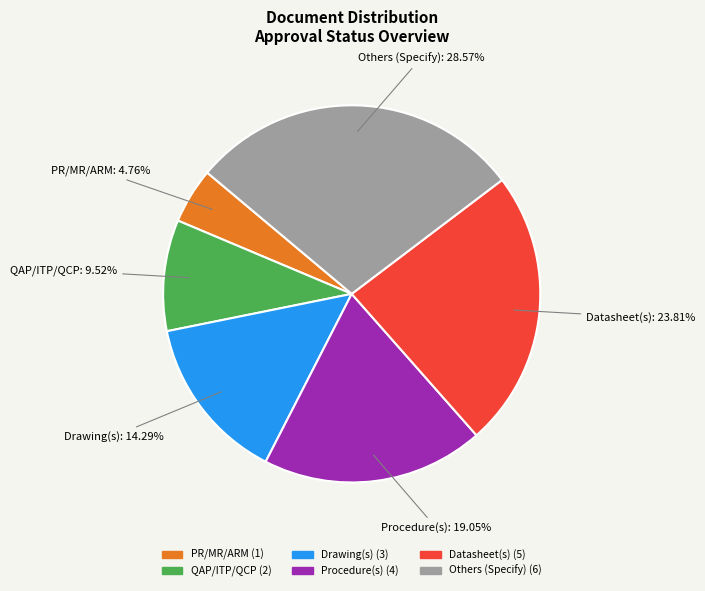

To the nearest percent, what is the average slice percentage?

17%